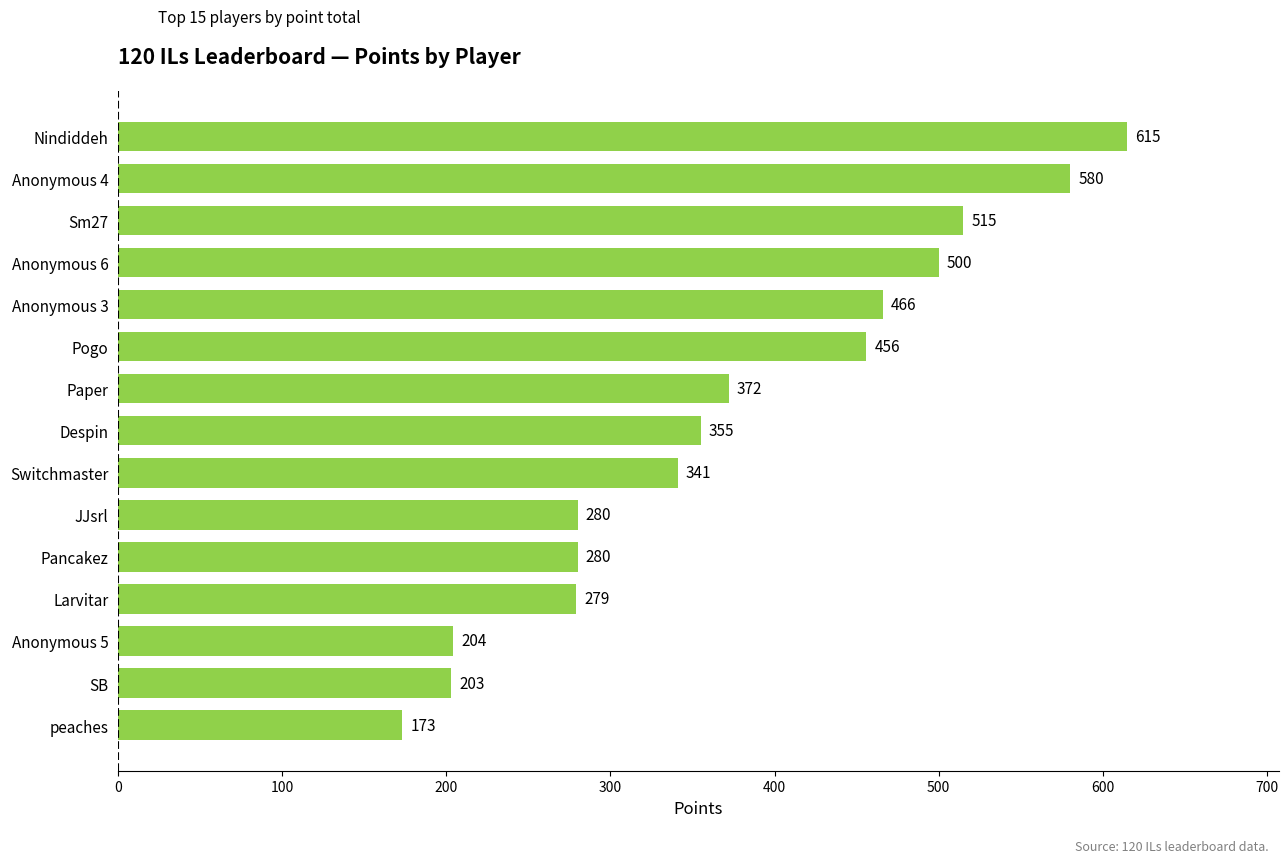

What is the label of the 5th bar from the bottom?

Pancakez